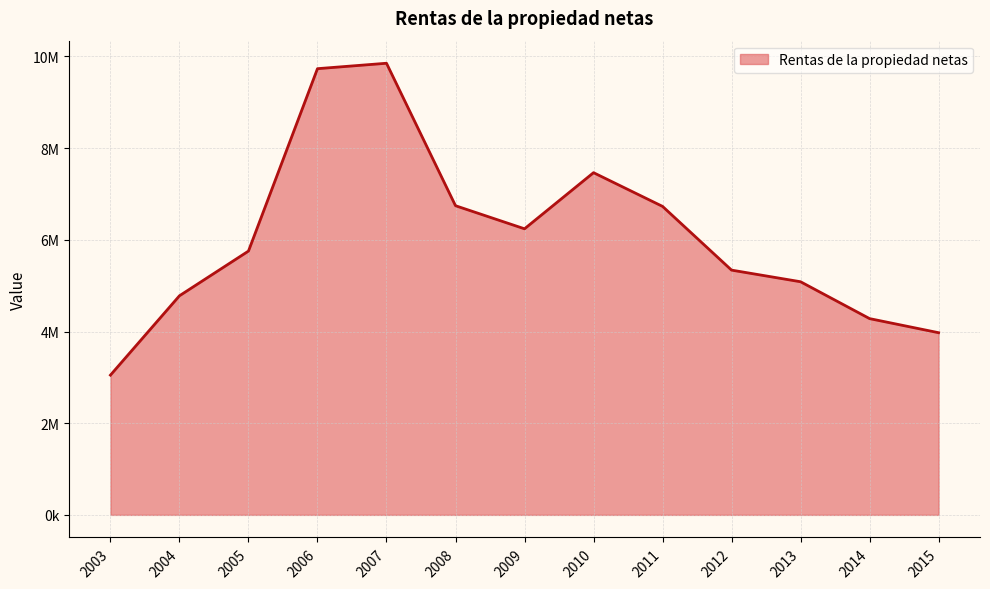

Is it true that the value at 2009 is 8623916?

False